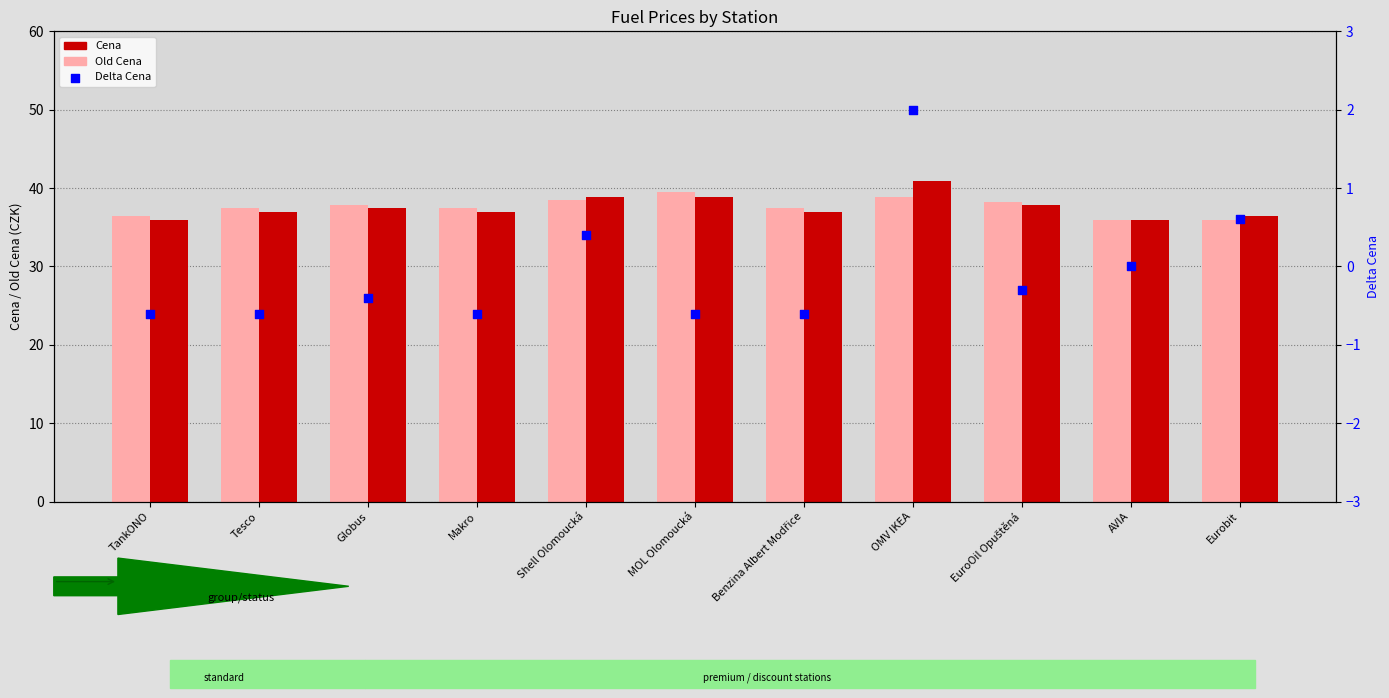

At how many categories does at least one series exceed 3?

11